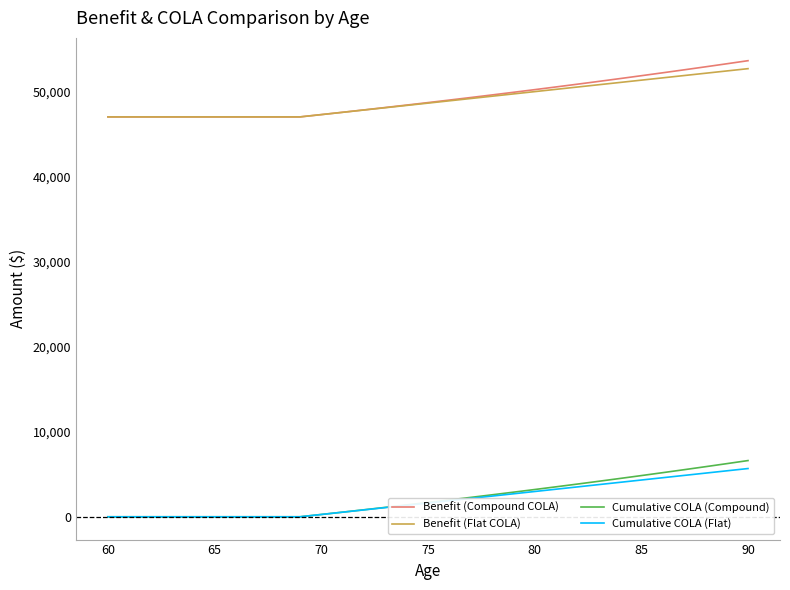

What is the minimum value for Benefit (Compound COLA)?

47000.0